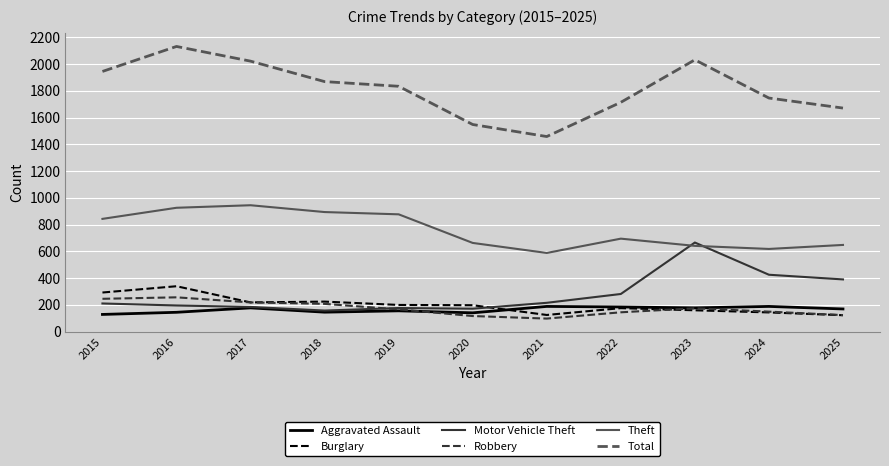

What are all the series names shown in the legend?

Aggravated Assault, Burglary, Motor Vehicle Theft, Robbery, Theft, Total